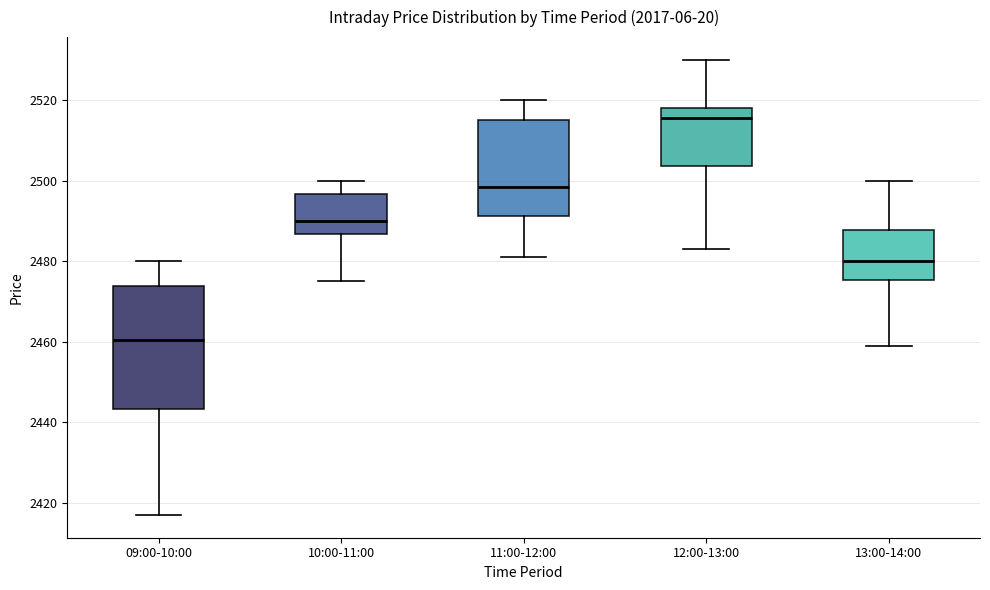

Where is the lower edge of the box for 09:00-10:00 on the y-axis? The values are not printed on the chart, so give them approximately, as read against the axis.

2444